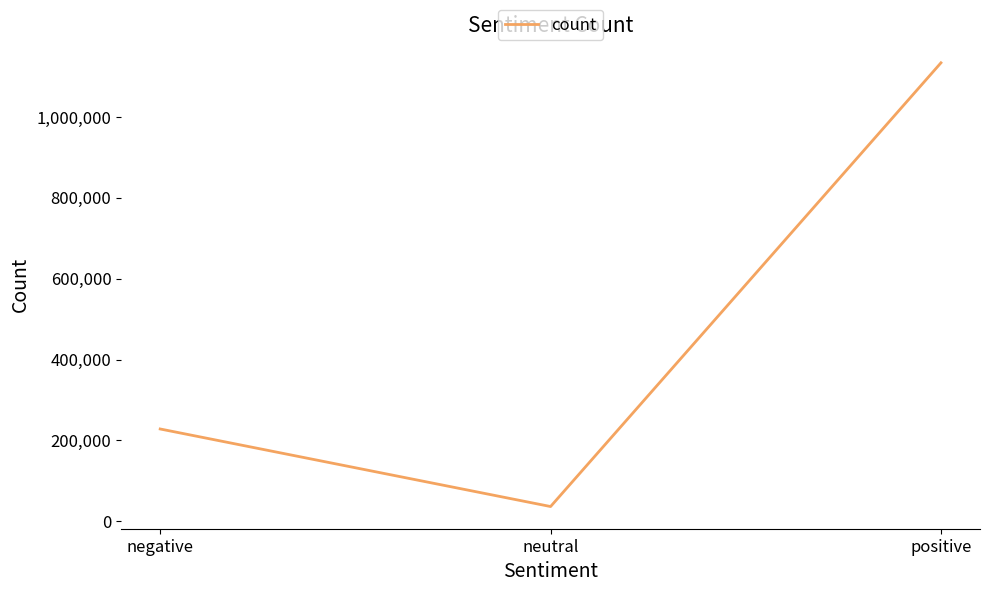

Which label corresponds to the largest value in the chart?

positive